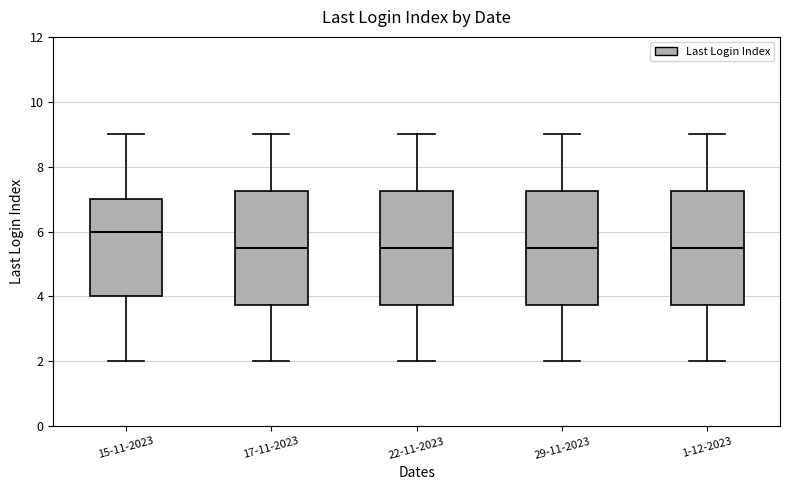

Reading left to right, read every box against the y-axis: the position of its median line, the range the box covers, and the ends of its whiskers. The values are not printed on the chart, so give them approximately, as read against the axis.

15-11-2023: median 6.0, box 4.0 to 7.0, whiskers 2.0 to 9.0
17-11-2023: median 5.6, box 3.8 to 7.2, whiskers 2.0 to 9.0
22-11-2023: median 5.6, box 3.8 to 7.2, whiskers 2.0 to 9.0
29-11-2023: median 5.6, box 3.8 to 7.2, whiskers 2.0 to 9.0
1-12-2023: median 5.6, box 3.8 to 7.2, whiskers 2.0 to 9.0